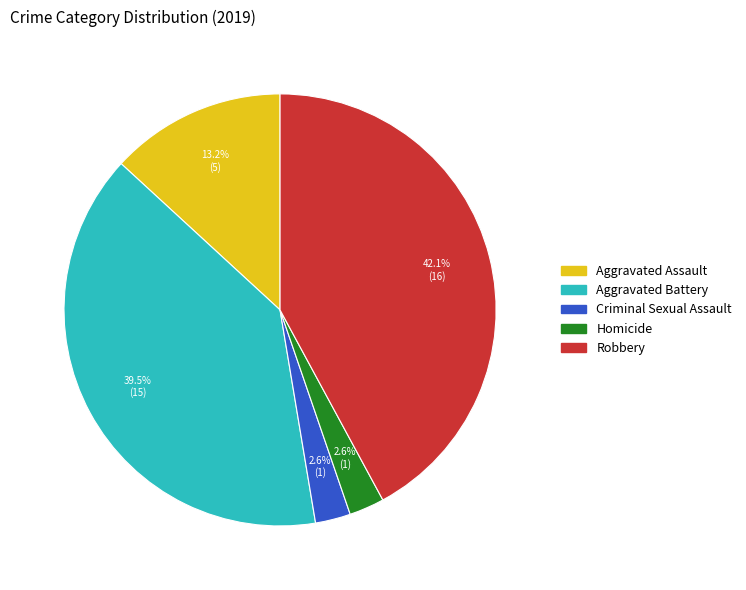

What percentage is the Criminal Sexual Assault slice, to the nearest percent?

3%